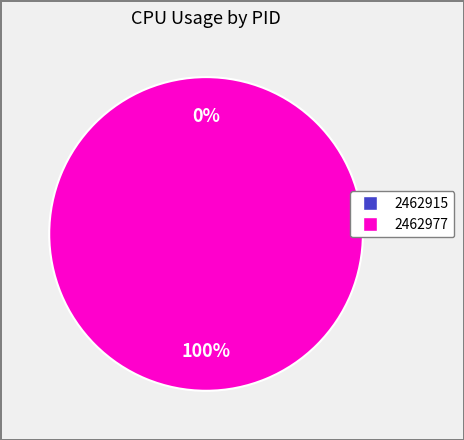

To the nearest percent, what is the combined percentage of 2462915 and 2462977?

100%